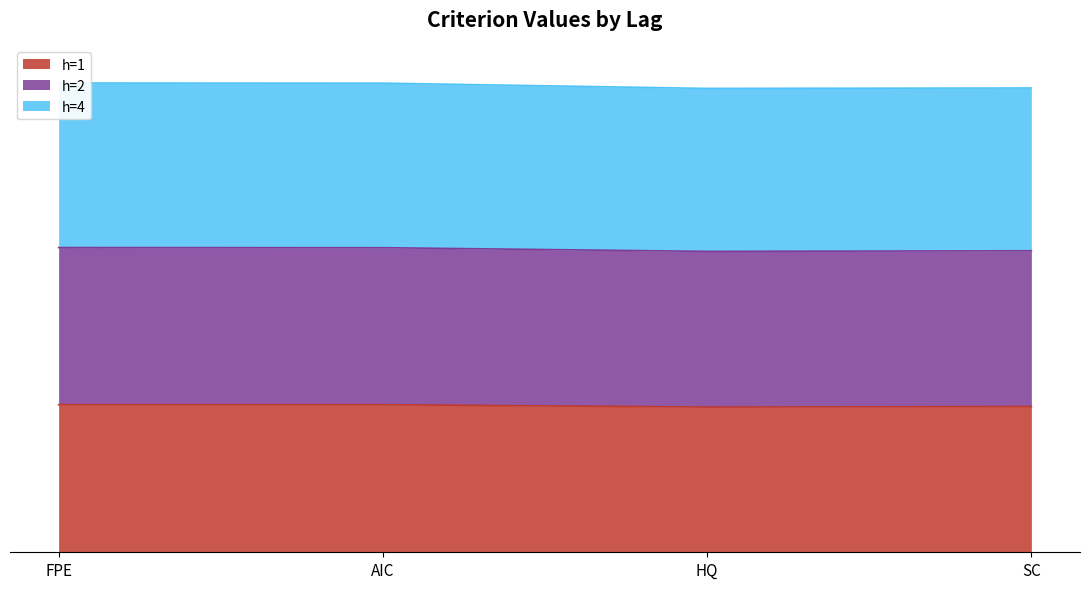

What is the difference between the maximum and minimum values in the h=2 series?

0.1